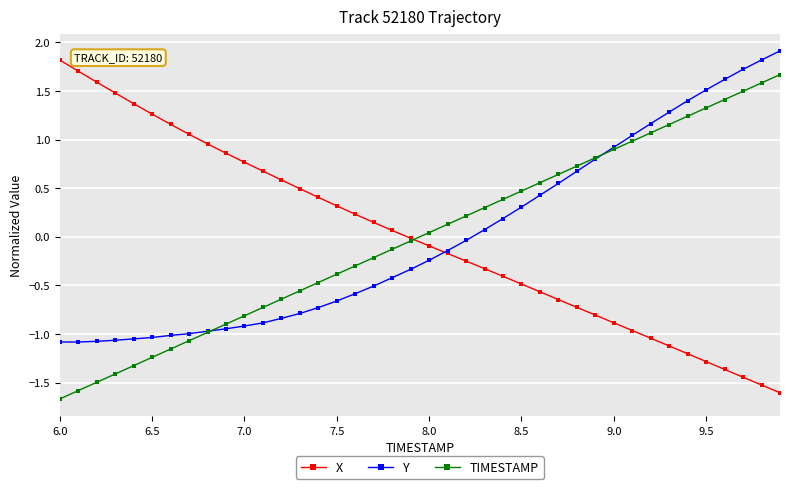

What is the lowest value of the TIMESTAMP series?

-1.7